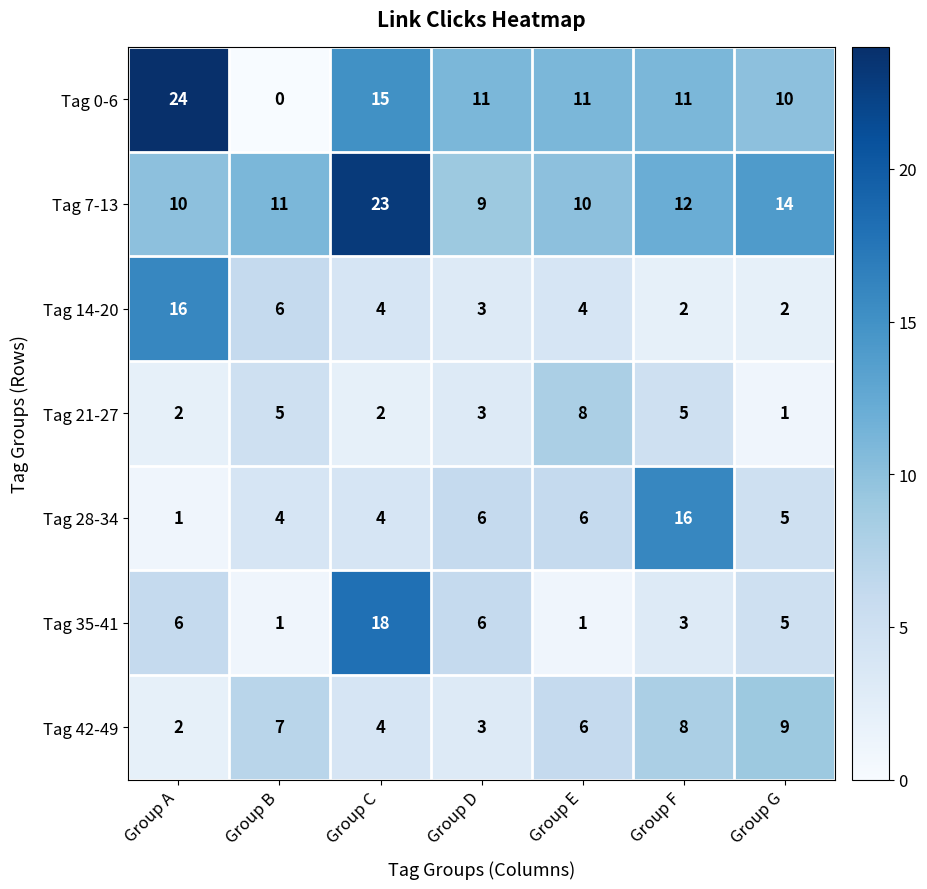

Which series has the largest total across all categories?

Tag 7-13